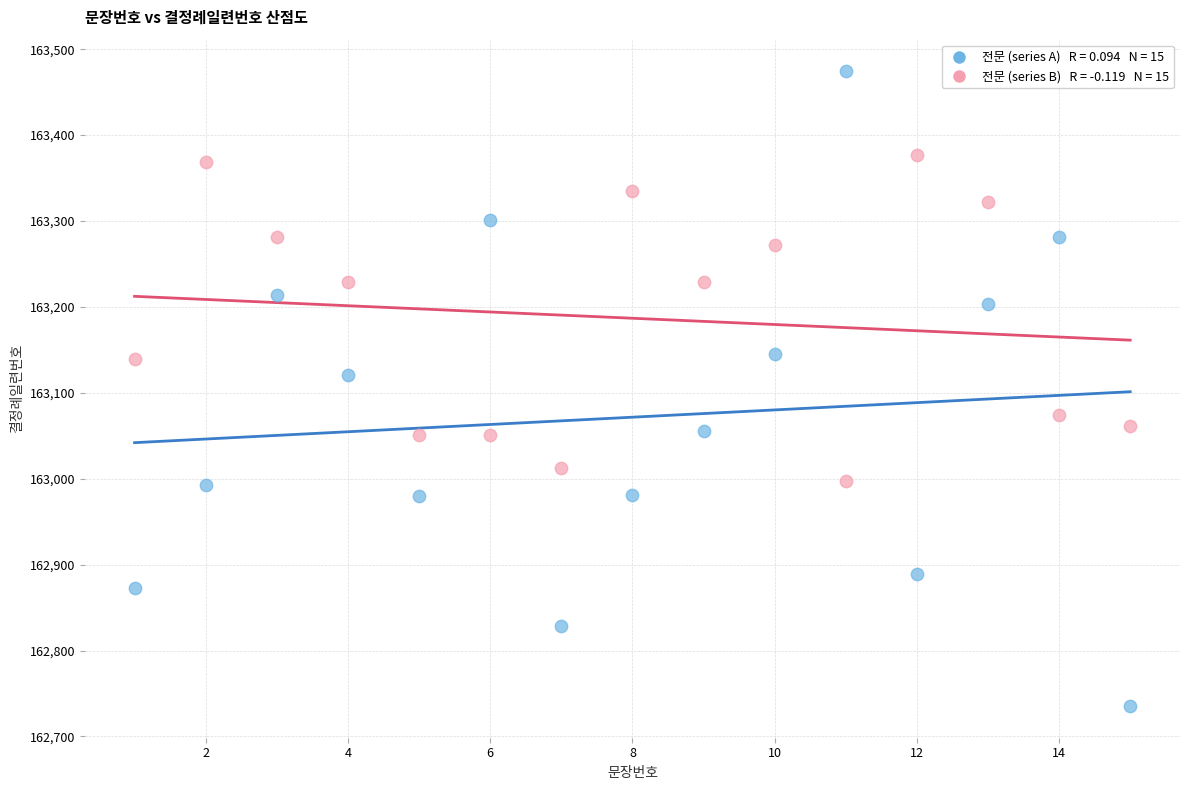

Across all data points, what is the range of Y values (max minus min)?

738.7